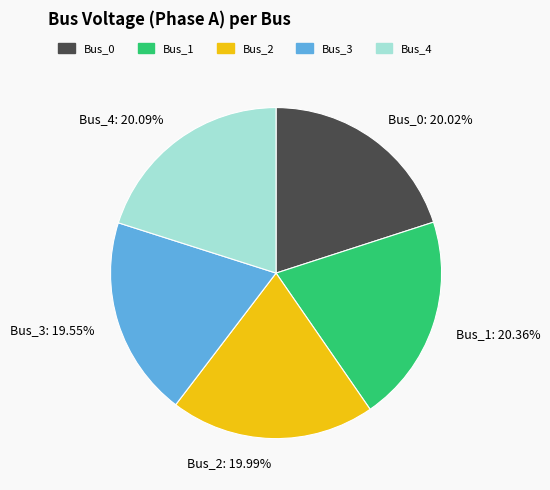

To the nearest percent, what is the average slice percentage?

20%